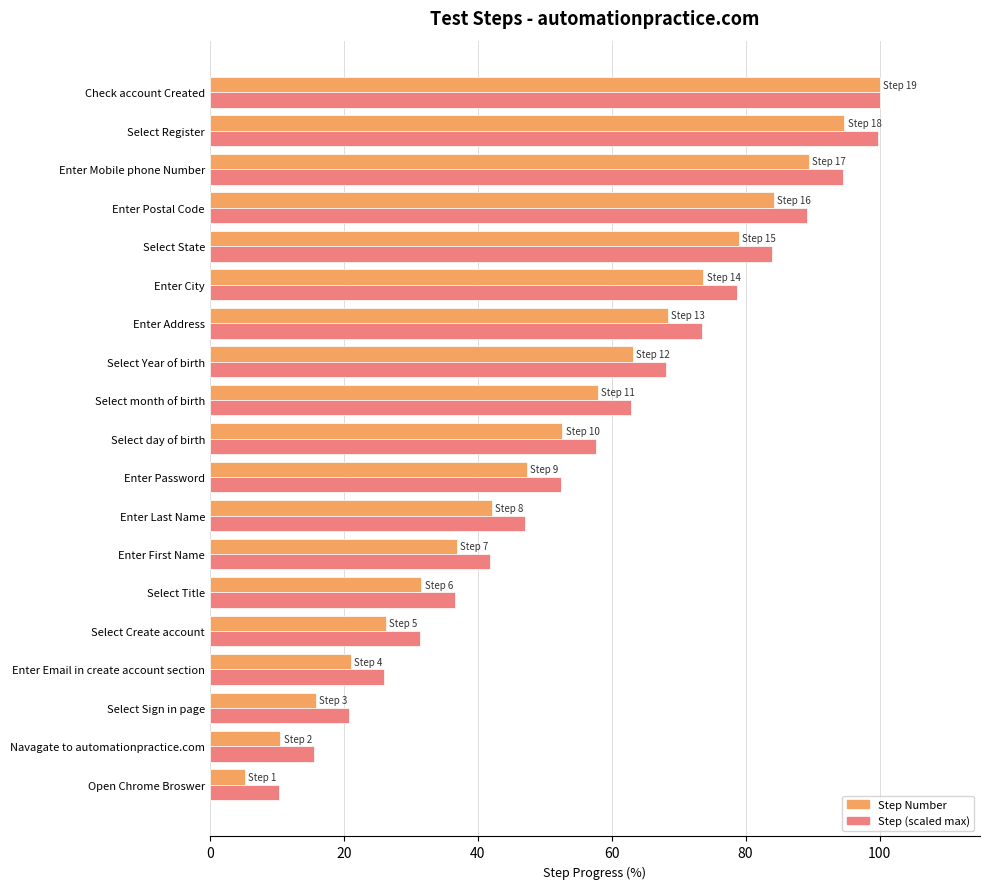

What is the smallest value displayed?

5.3